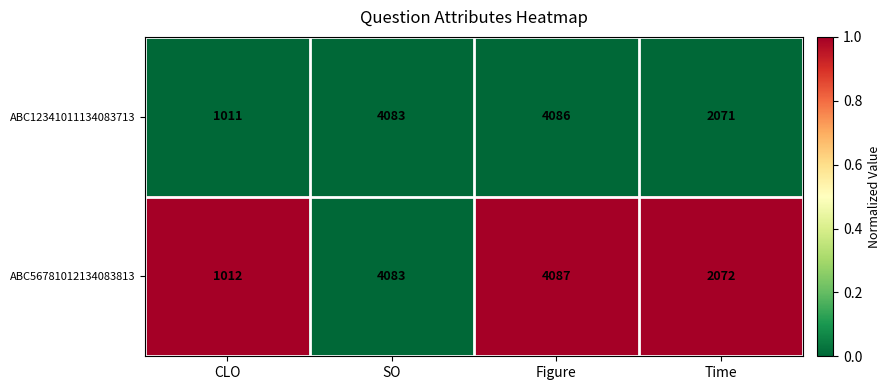

Reading left to right, list all the values displayed in this chart.

ABC12341011134083713: 1011	4083	4086	2071
ABC56781012134083813: 1012	4083	4087	2072